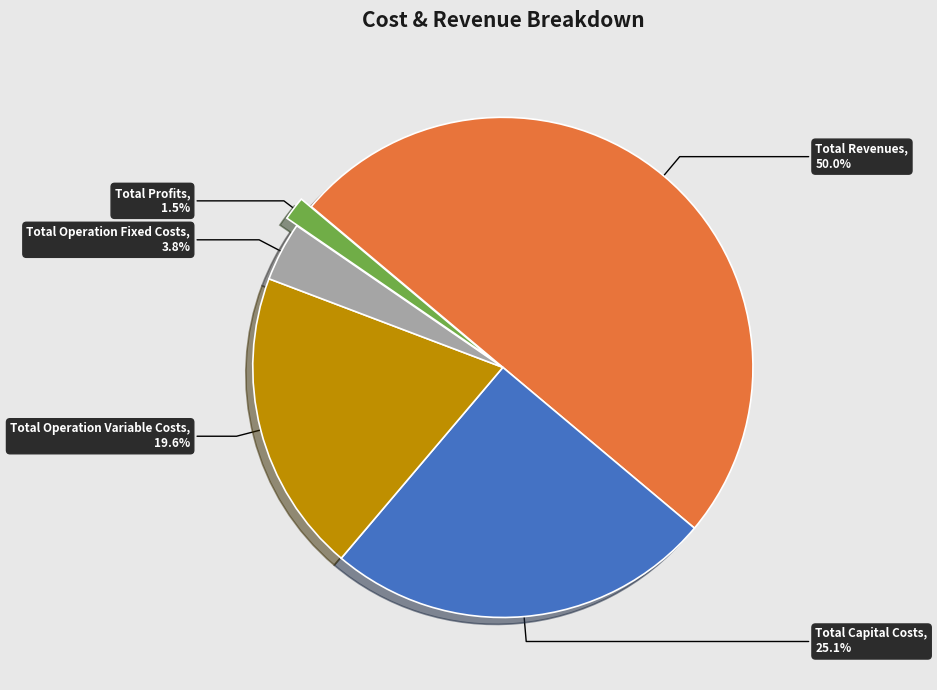

What percentage is the Total Capital Costs slice, to the nearest percent?

25%